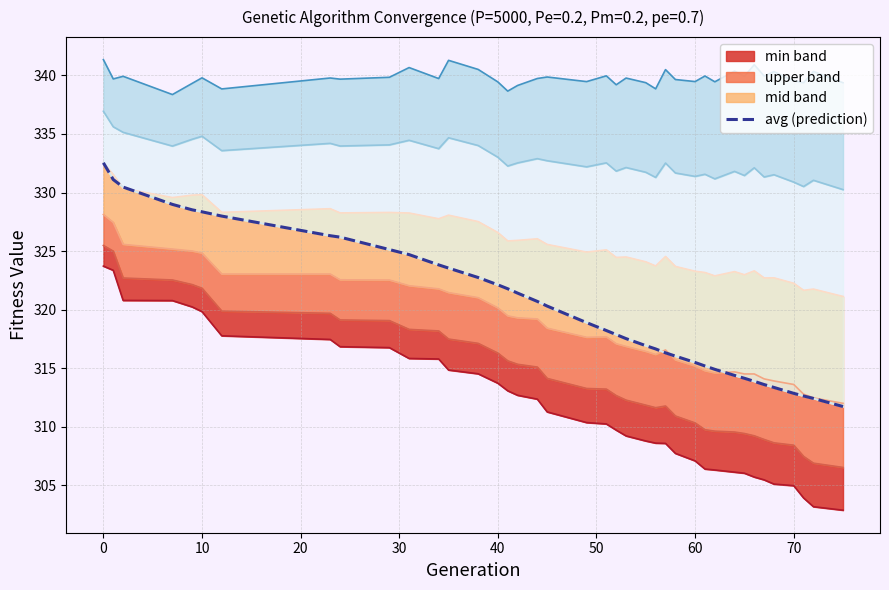

How many lines are shown in the chart?

4